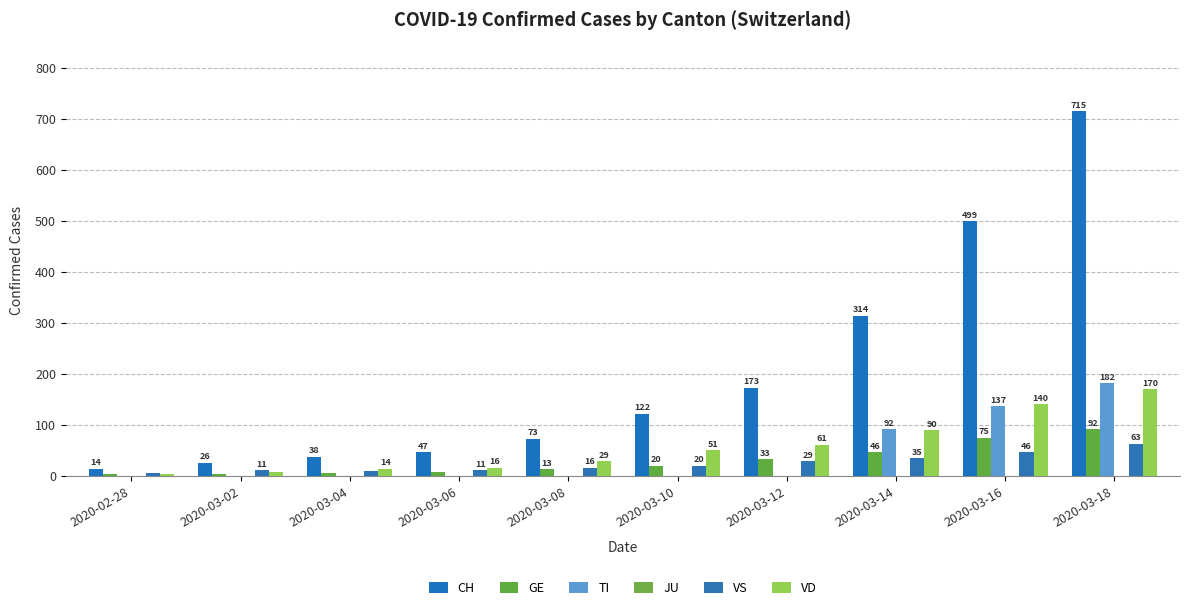

Rank the categories by VS value from lowest to highest.

2020-02-28, 2020-03-04, 2020-03-02, 2020-03-06, 2020-03-08, 2020-03-10, 2020-03-12, 2020-03-14, 2020-03-16, 2020-03-18